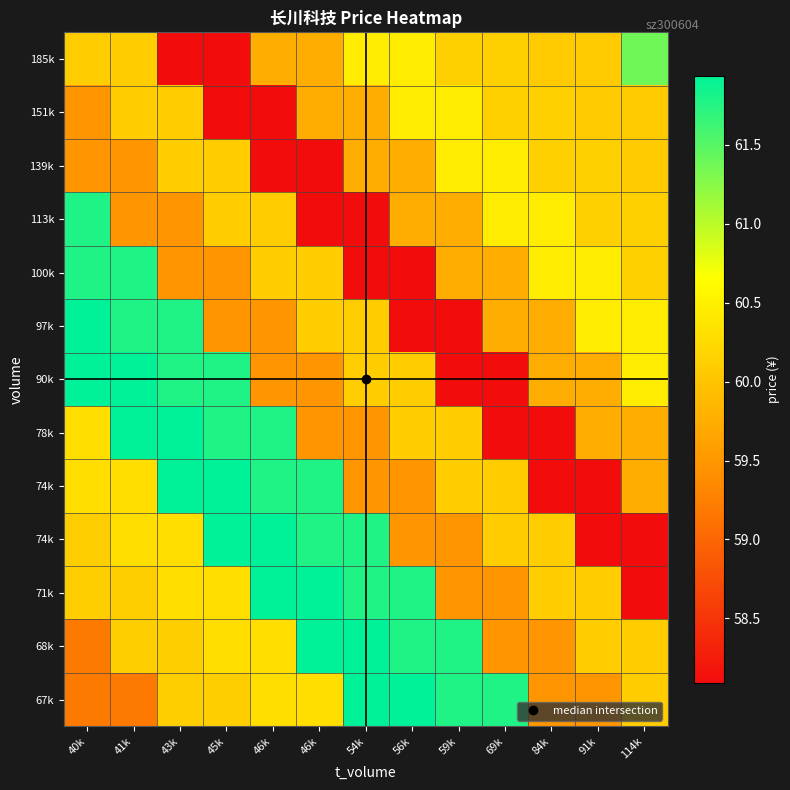

Which label corresponds to the largest value in the chart?

54k